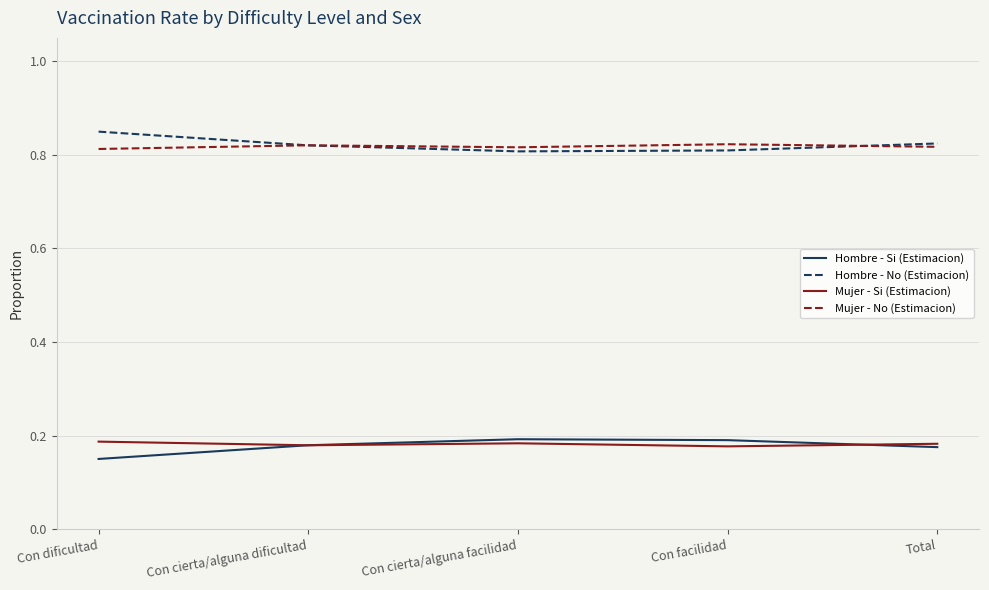

What is the sum of the Mujer - No (Estimacion) values at Total and Con facilidad?

1.6